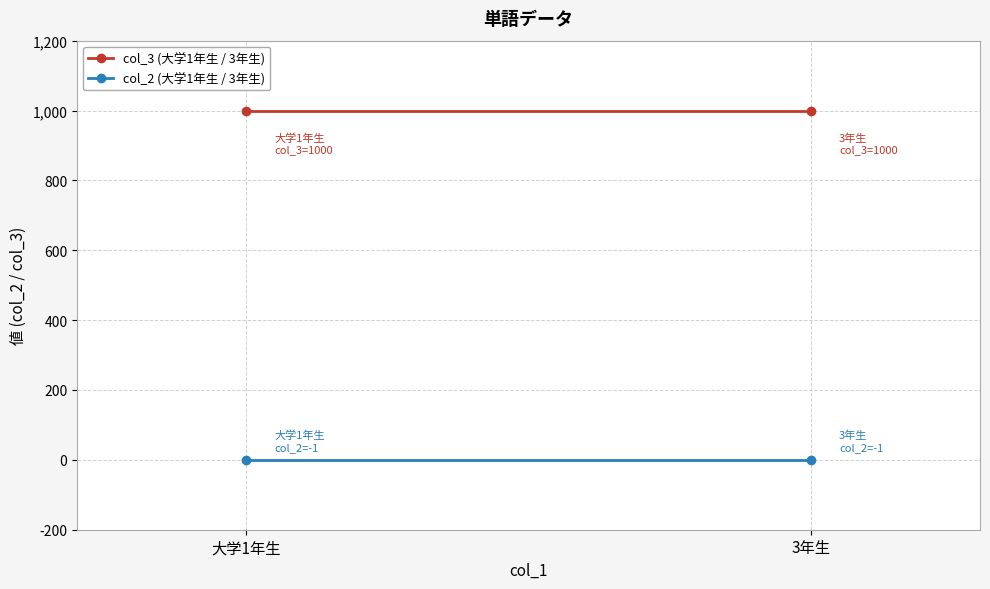

At which label is col_2 (大学1年生 / 3年生) closest to -1?

大学1年生